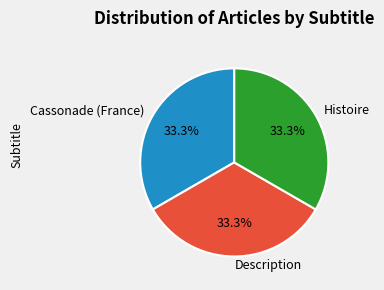

How many slices are in this pie chart?

3